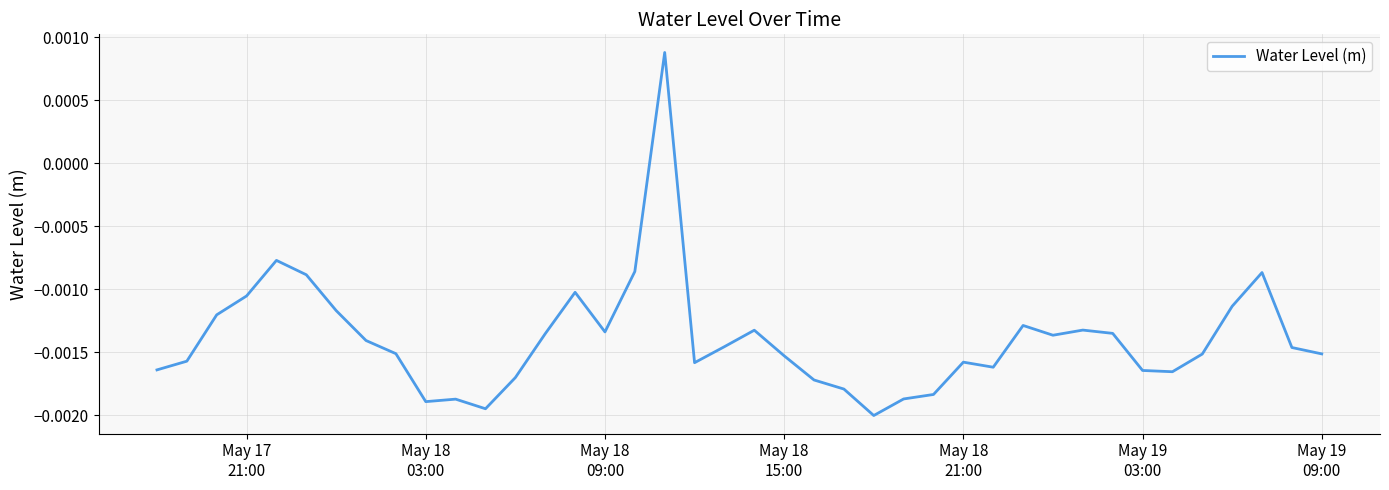

How many lines are shown in the chart?

1